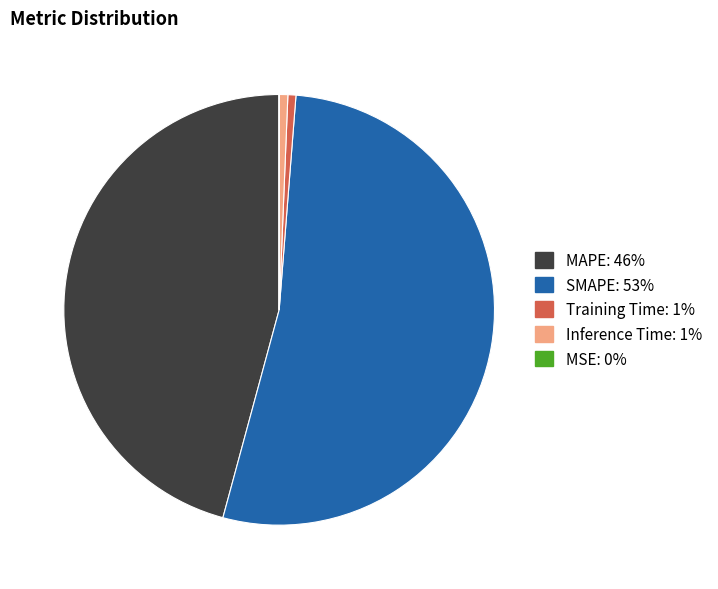

Which category has the biggest portion of the pie?

SMAPE